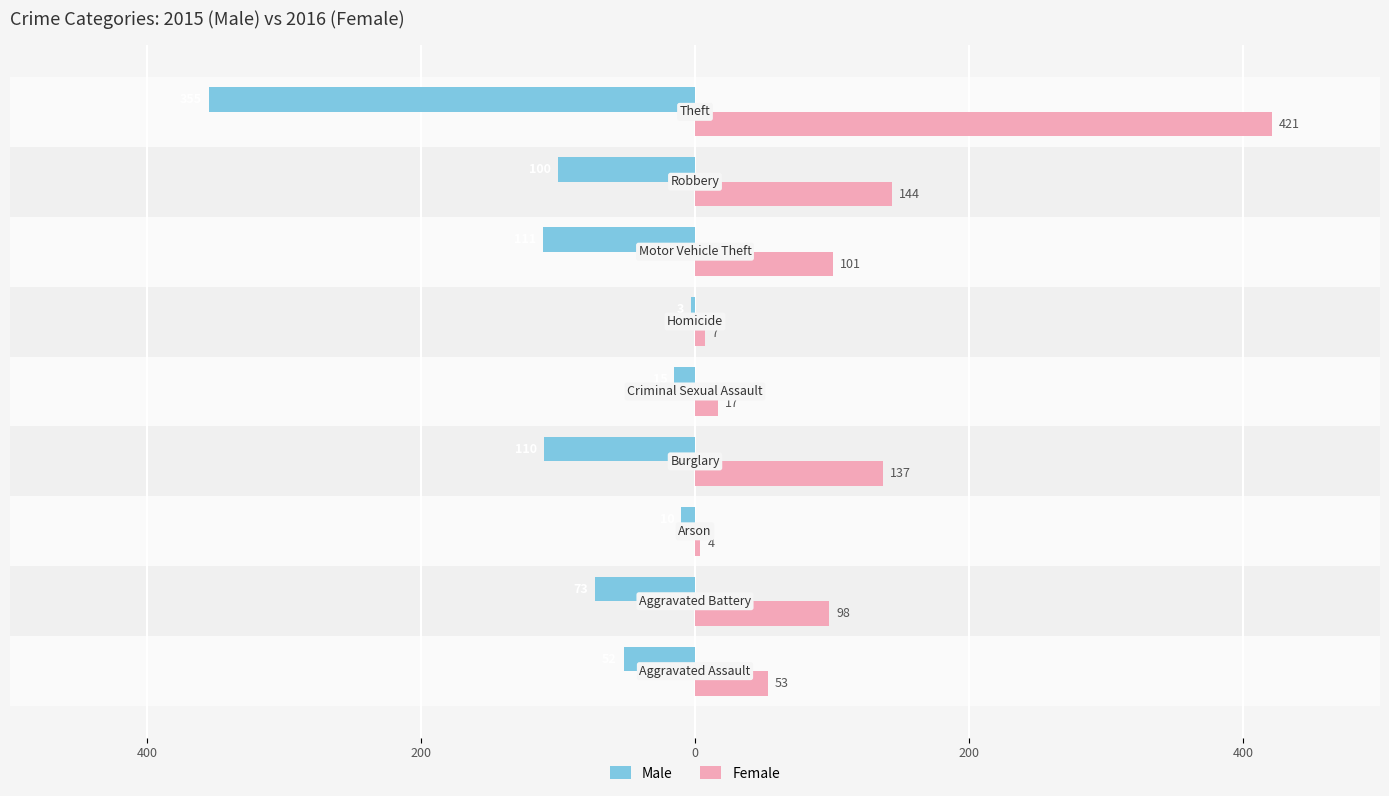

The Male series shows -46 at 400. True or false?

False